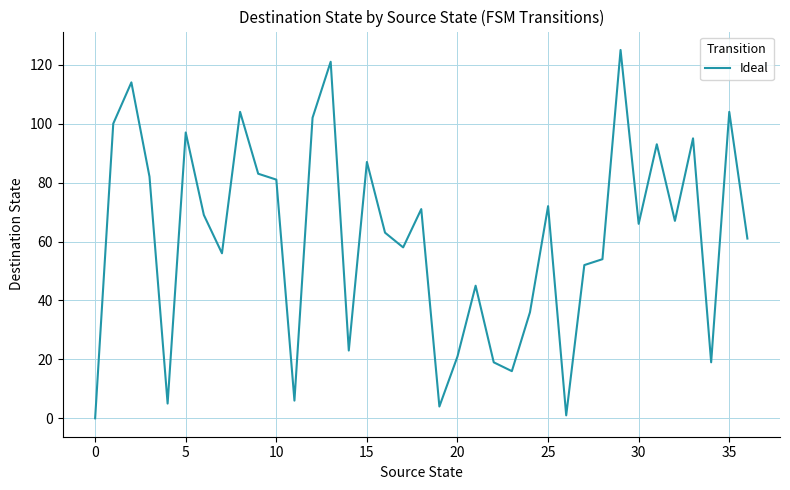

True or false: the data has more than 1 interior local peaks.

True